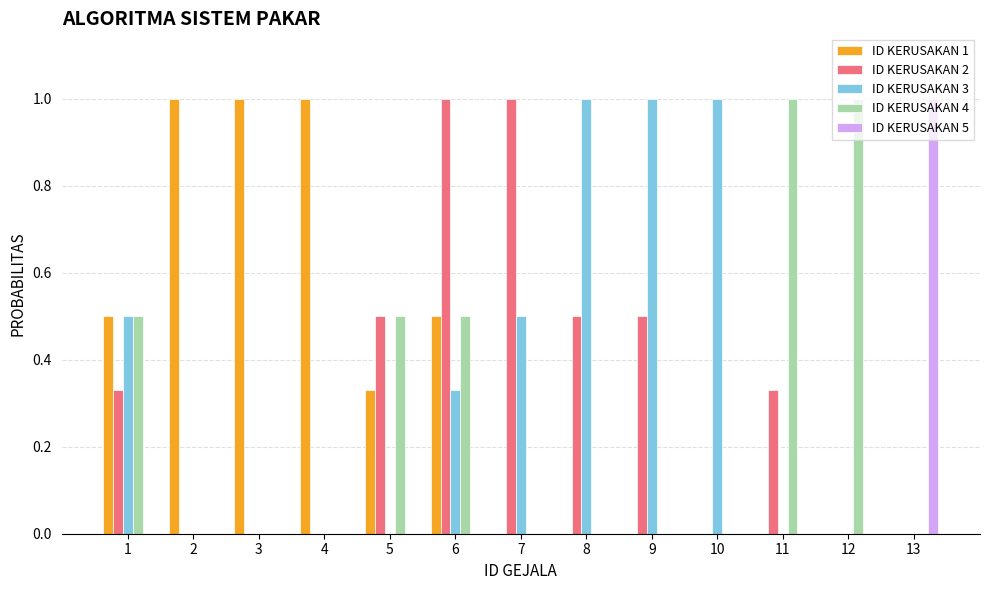

Which series changed the most between 2 and 5?

ID KERUSAKAN 1